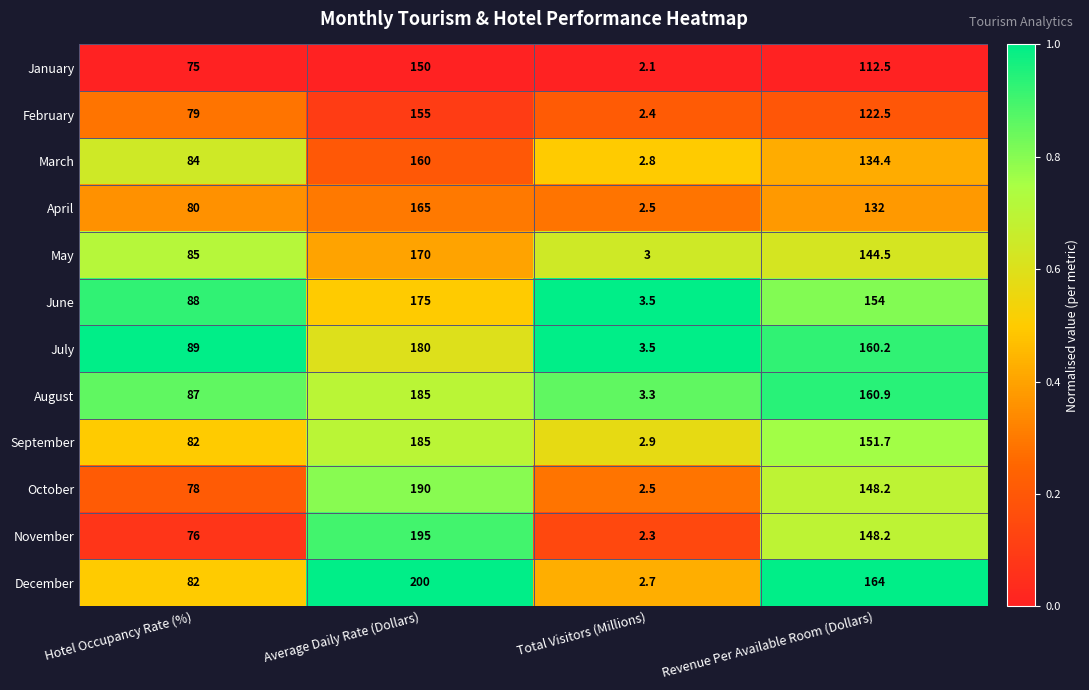

Where is November nearest to the value 98?

Hotel Occupancy Rate (%)